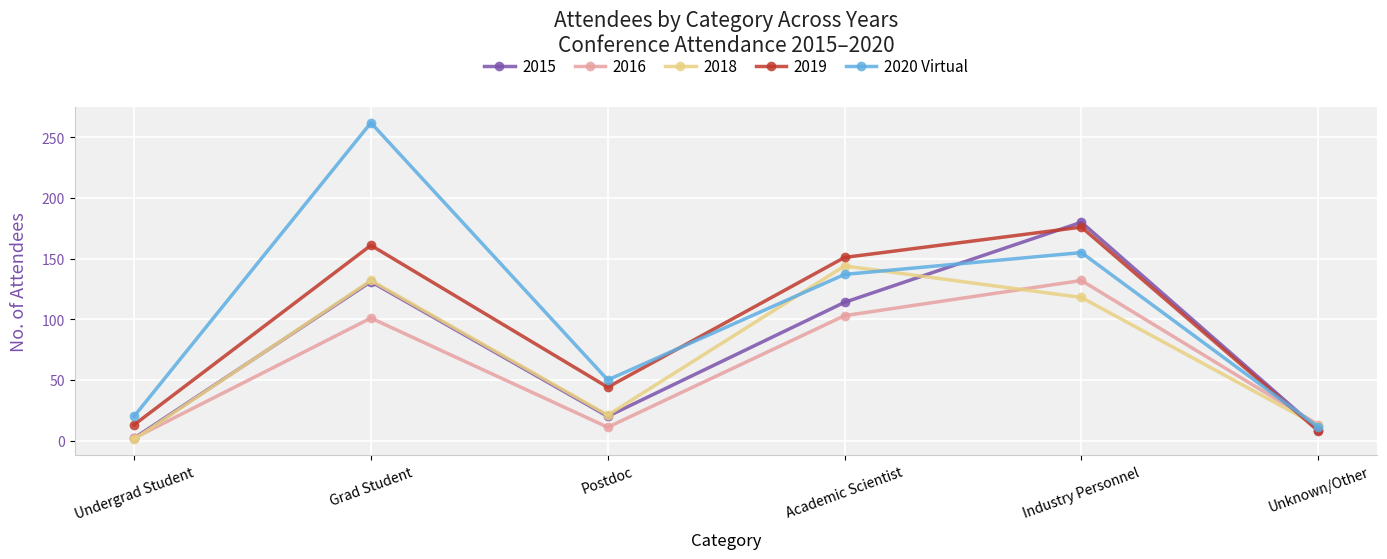

What is the label of the 6th point from the right?

Undergrad Student